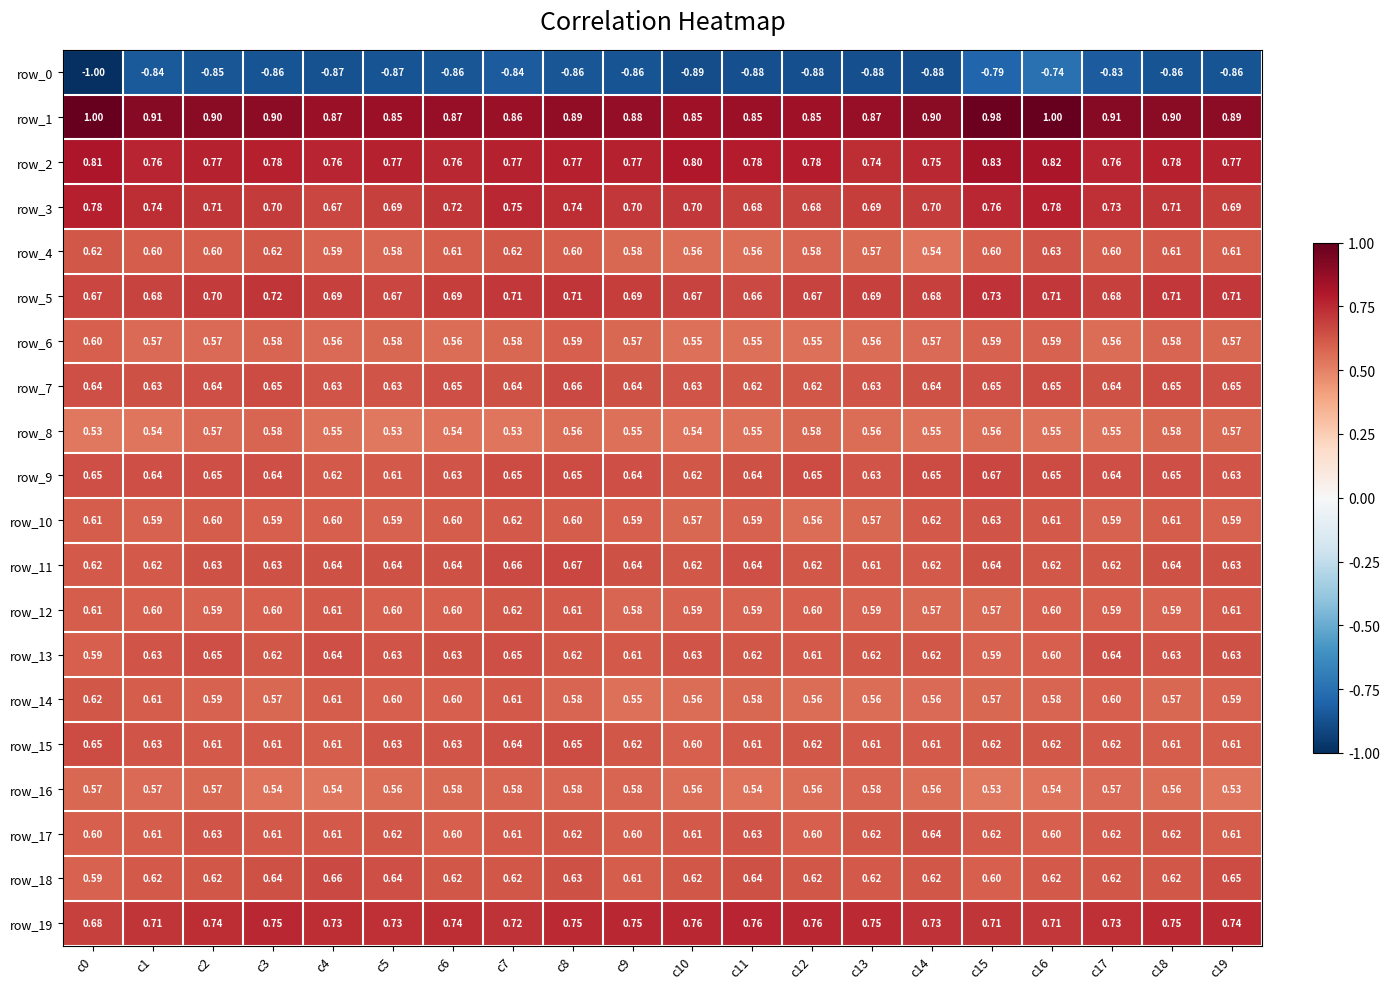

Is the value of row_12 at c13 greater than the value of row_11 at c1?

No